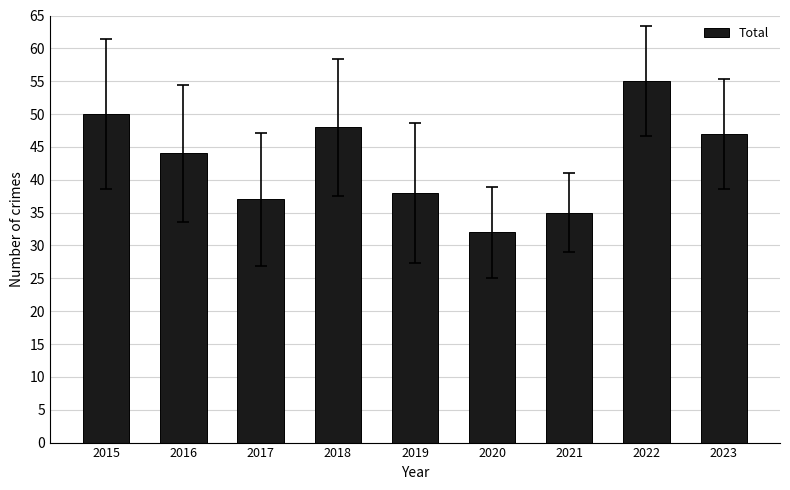

Where is the data nearest to the value 43?

2016